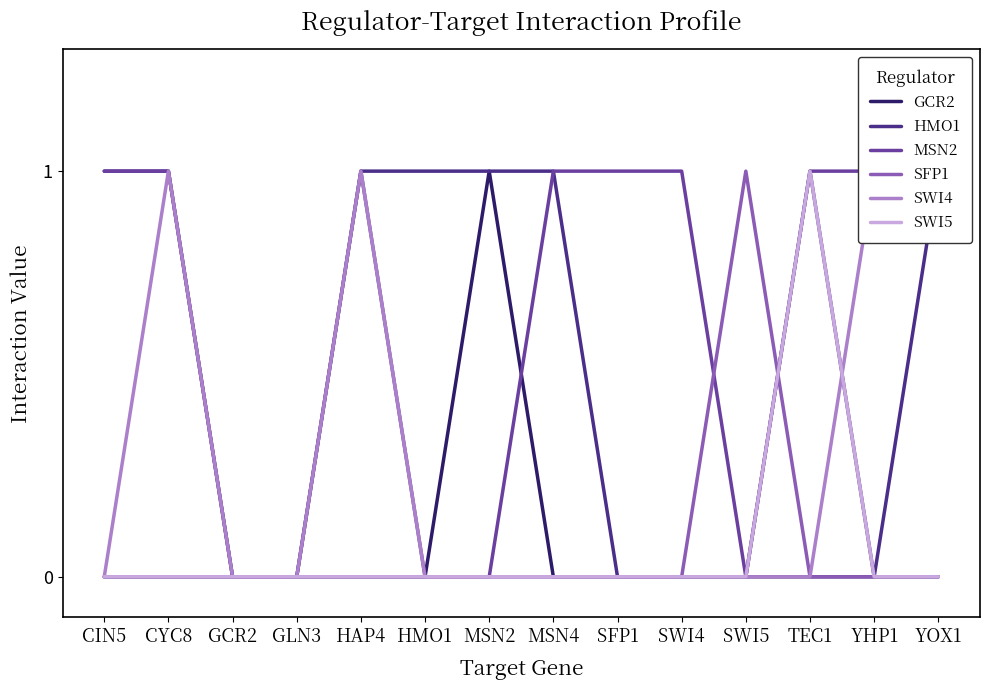

Is it true that SWI5 equals 1 at SFP1?

False